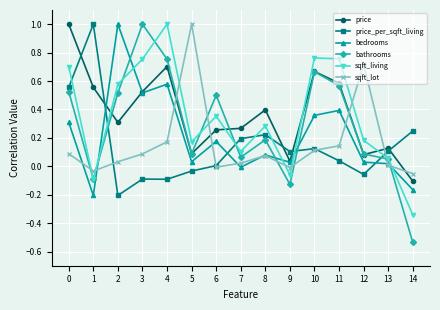

How many data points does each series have?

15